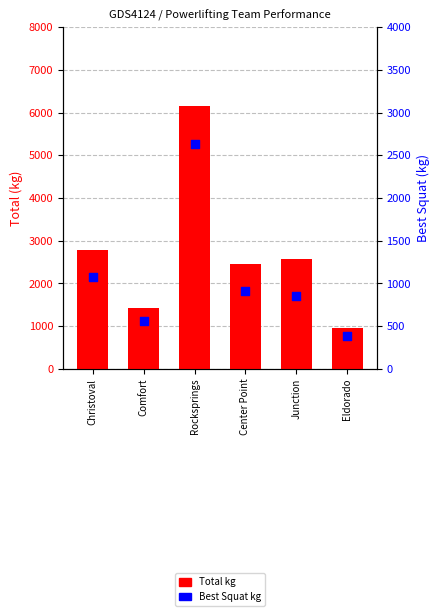

Is the value of Best Squat kg at Eldorado greater than the value of Total kg at Rocksprings?

No